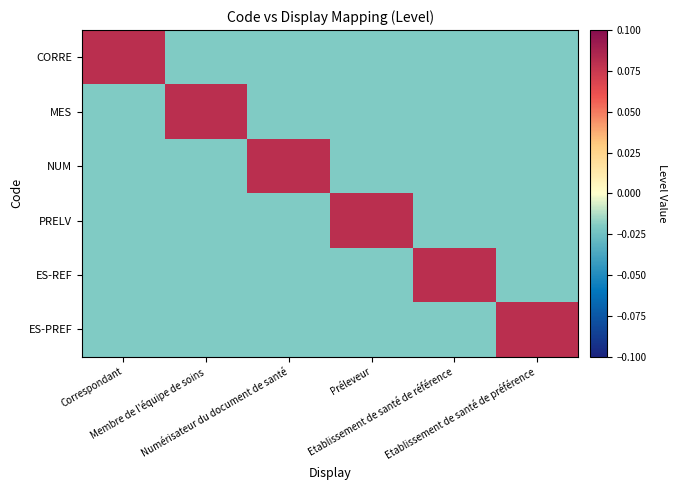

Reading right to left, what are all the values shown in this chart?

CORRE: Etablissement de santé de préférence=-0.0	Etablissement de santé de référence=-0.0	Préleveur=-0.0	Numérisateur du document de santé=-0.0	Membre de l'équipe de soins=-0.0	Correspondant=0.1
MES: Etablissement de santé de préférence=-0.0	Etablissement de santé de référence=-0.0	Préleveur=-0.0	Numérisateur du document de santé=-0.0	Membre de l'équipe de soins=0.1	Correspondant=-0.0
NUM: Etablissement de santé de préférence=-0.0	Etablissement de santé de référence=-0.0	Préleveur=-0.0	Numérisateur du document de santé=0.1	Membre de l'équipe de soins=-0.0	Correspondant=-0.0
PRELV: Etablissement de santé de préférence=-0.0	Etablissement de santé de référence=-0.0	Préleveur=0.1	Numérisateur du document de santé=-0.0	Membre de l'équipe de soins=-0.0	Correspondant=-0.0
ES-REF: Etablissement de santé de préférence=-0.0	Etablissement de santé de référence=0.1	Préleveur=-0.0	Numérisateur du document de santé=-0.0	Membre de l'équipe de soins=-0.0	Correspondant=-0.0
ES-PREF: Etablissement de santé de préférence=0.1	Etablissement de santé de référence=-0.0	Préleveur=-0.0	Numérisateur du document de santé=-0.0	Membre de l'équipe de soins=-0.0	Correspondant=-0.0